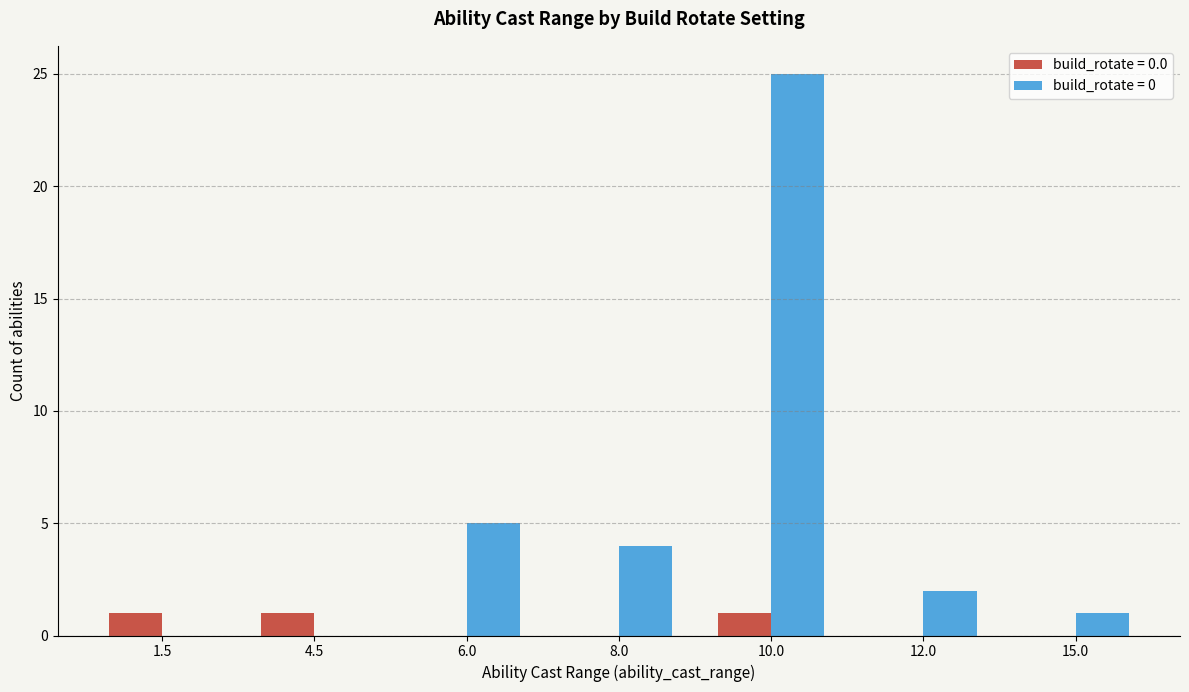

Reading left to right, list all the values displayed in this chart.

build_rotate = 0.0: 1.5=1	4.5=1	6.0=0	8.0=0	10.0=1	12.0=0	15.0=0
build_rotate = 0: 1.5=0	4.5=0	6.0=5	8.0=4	10.0=25	12.0=2	15.0=1